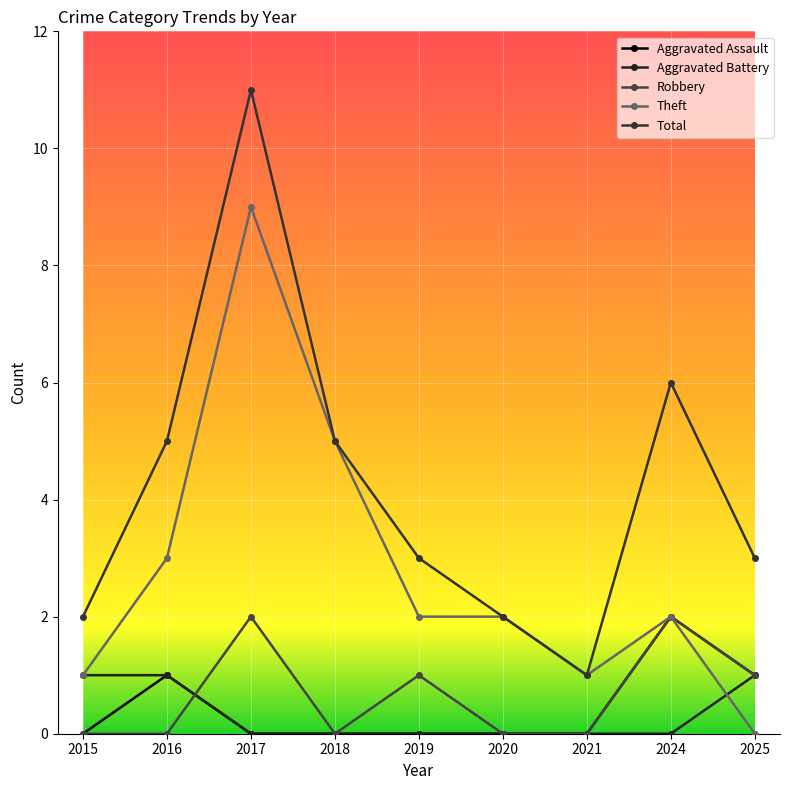

Count the Total values in the range 2 to 5.

6